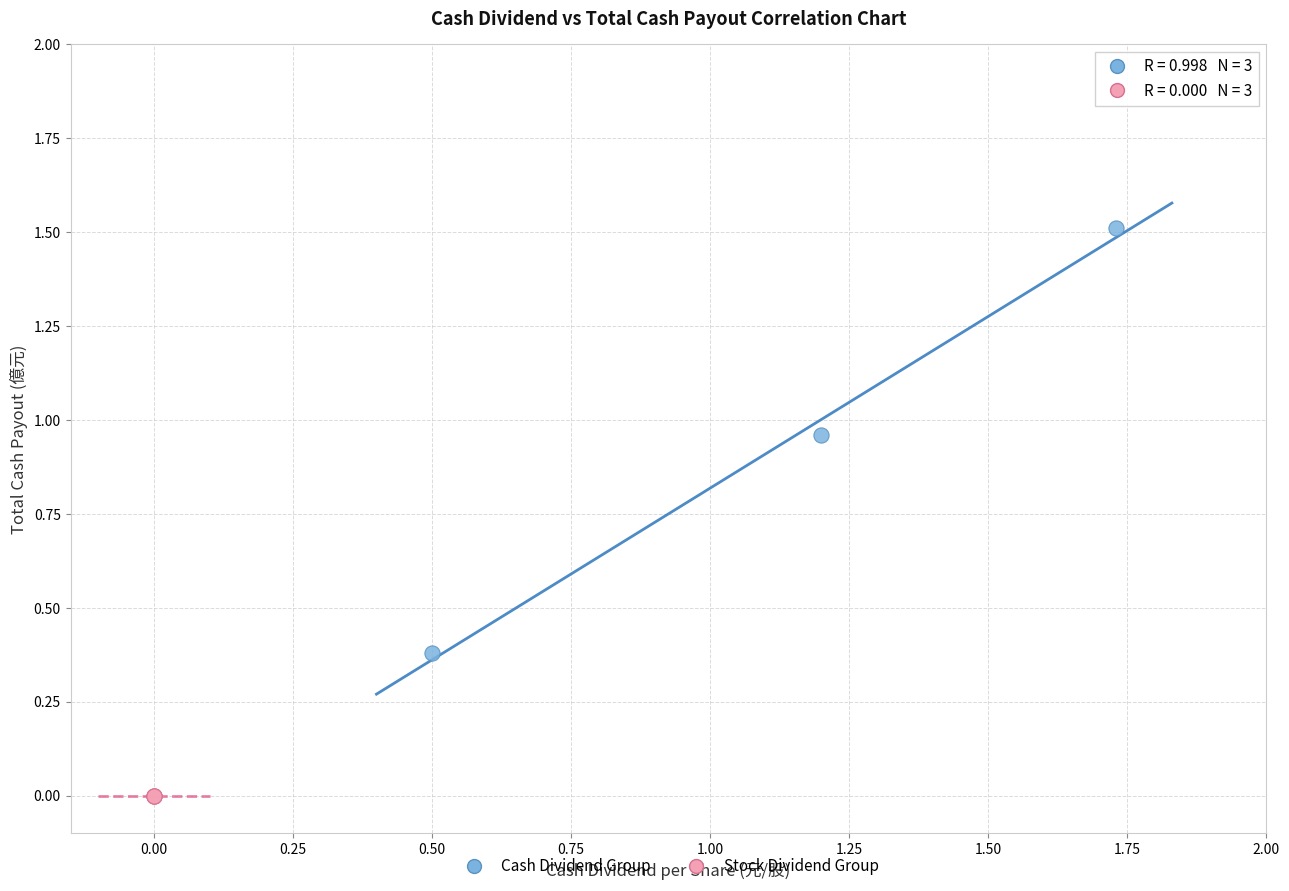

Which series reaches the maximum Y coordinate?

Cash Dividend Group